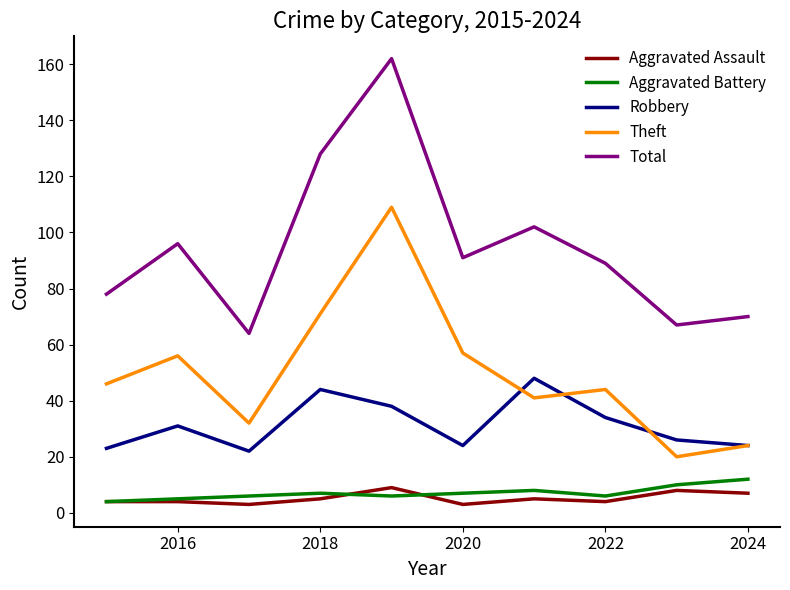

Reading left to right, transcribe all the data shown in this chart.

Aggravated Assault: 4	4	3	5	9	3	5	4	8	7
Aggravated Battery: 4	5	6	7	6	7	8	6	10	12
Robbery: 23	31	22	44	38	24	48	34	26	24
Theft: 46	56	32	71	109	57	41	44	20	24
Total: 78	96	64	128	162	91	102	89	67	70